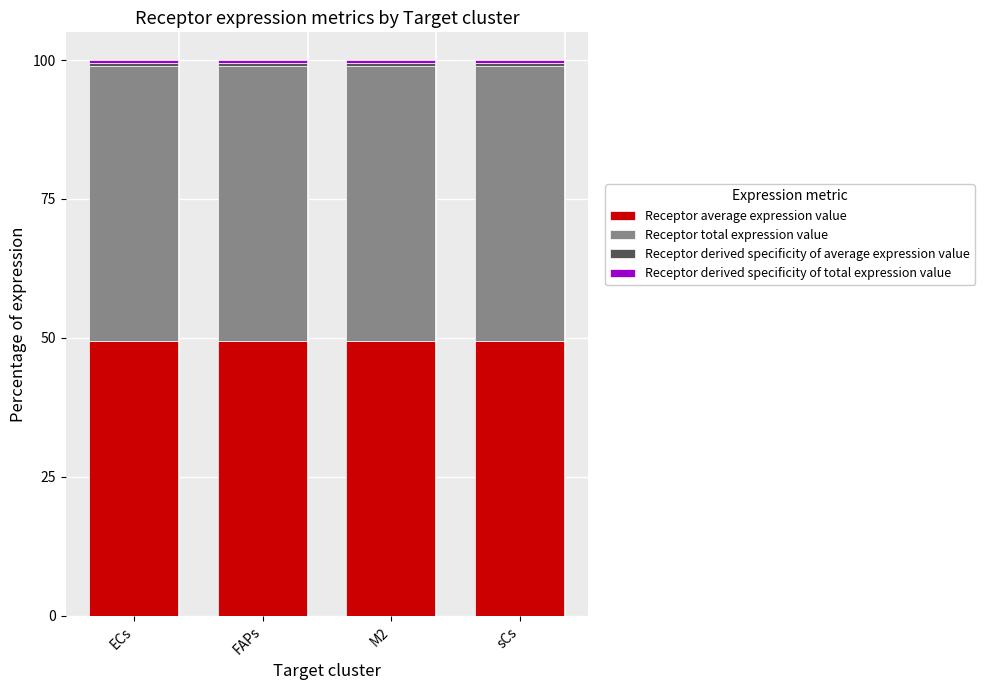

What is the highest value of the Receptor average expression value series?

49.5